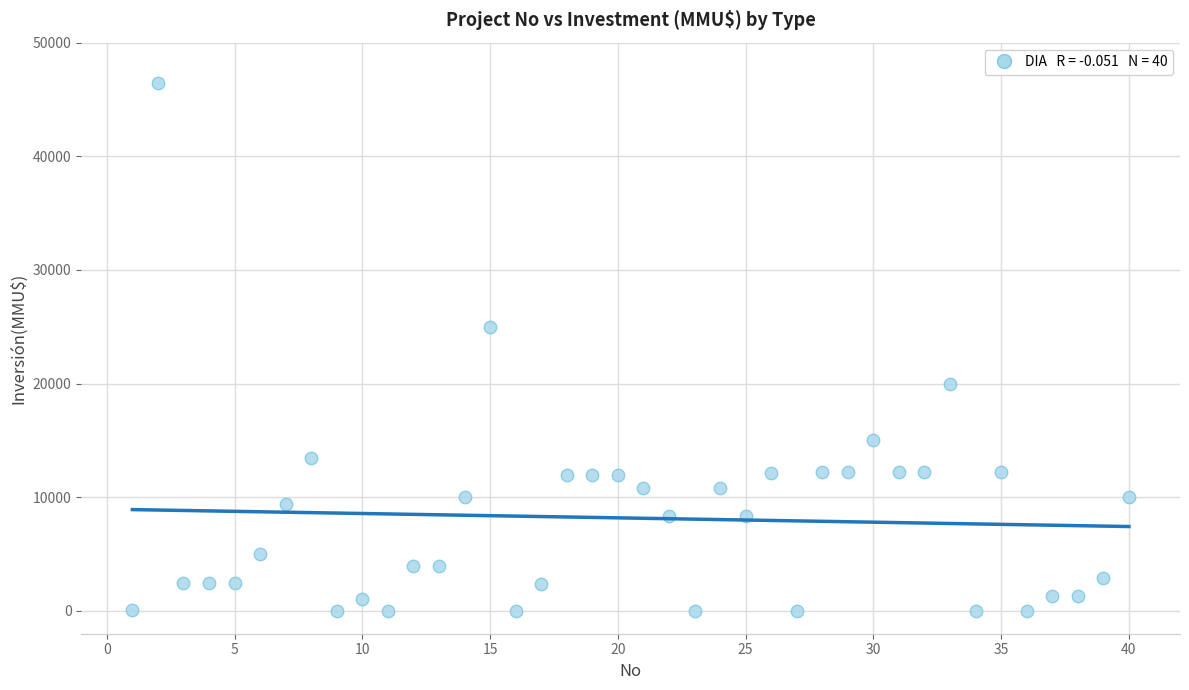

What Y value in the scatter plot is closest to 23235?

25000